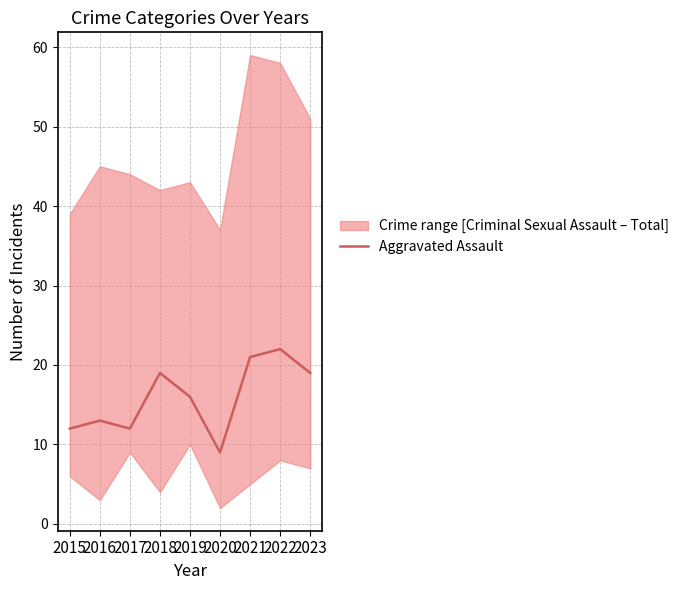

Which has a higher value, 2019 or 2023?

2023